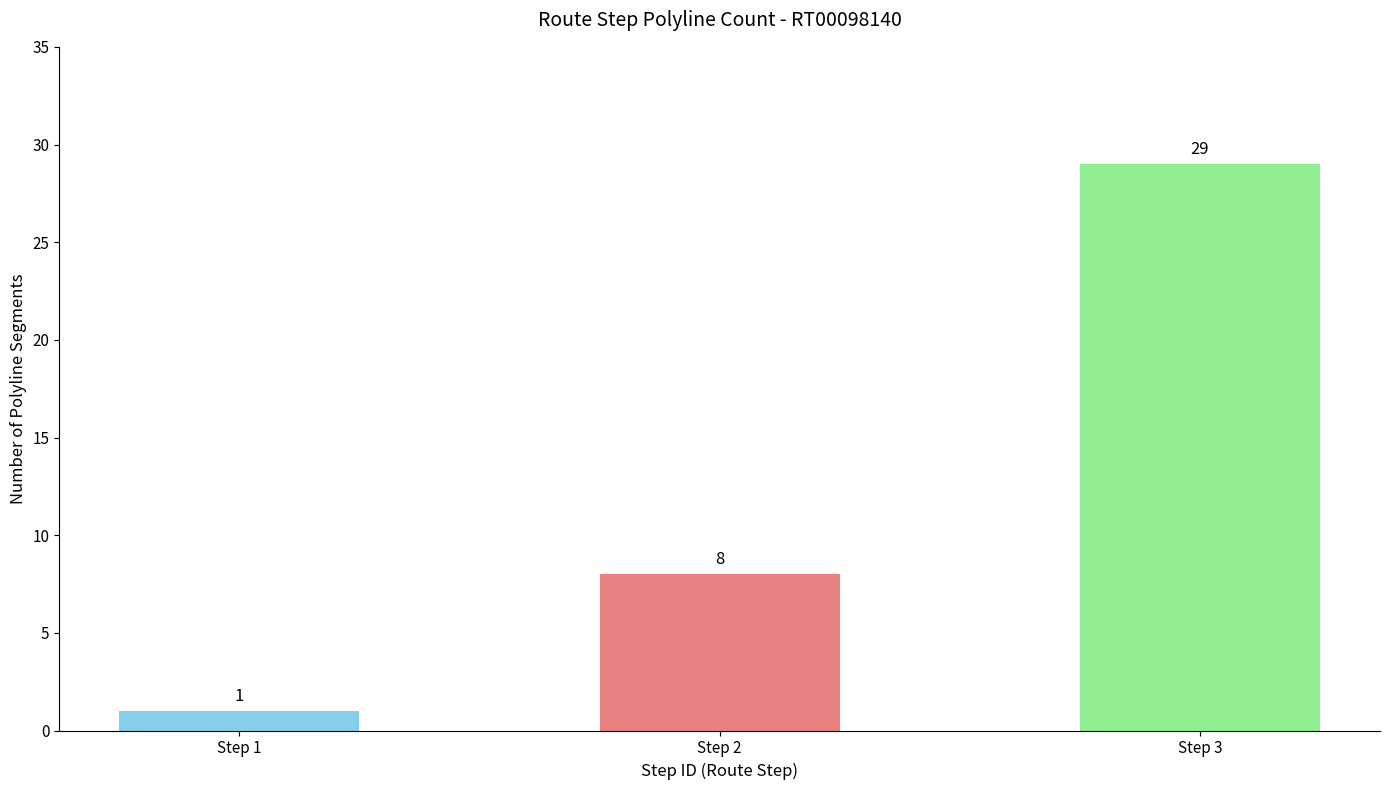

Reading left to right, what are all the values shown in this chart?

Step 1=1	Step 2=8	Step 3=29